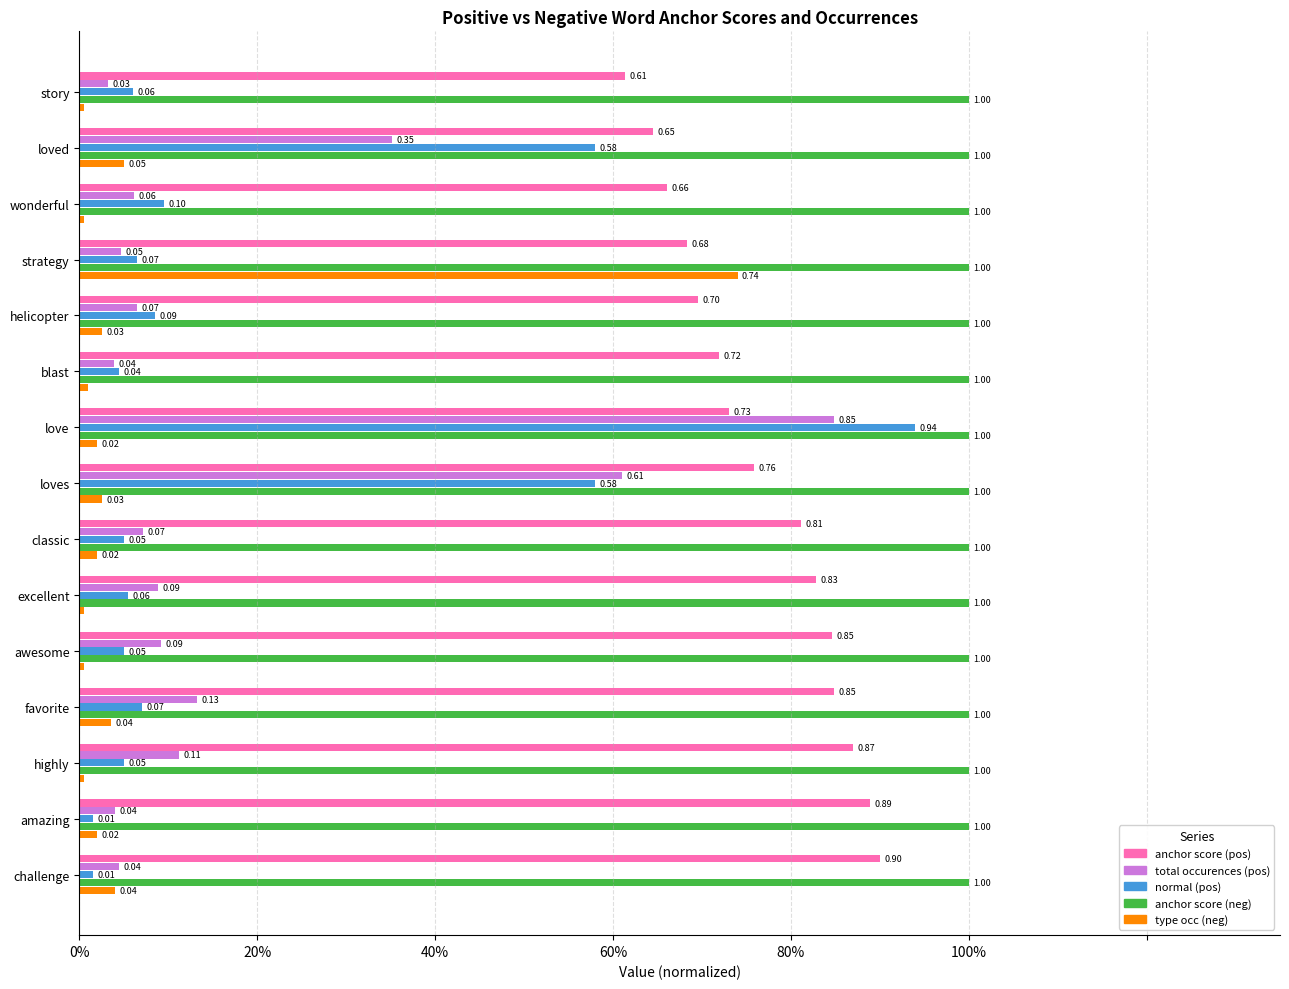

What is the value of the total occurences (pos) bar at the 9th from the left?

0.8